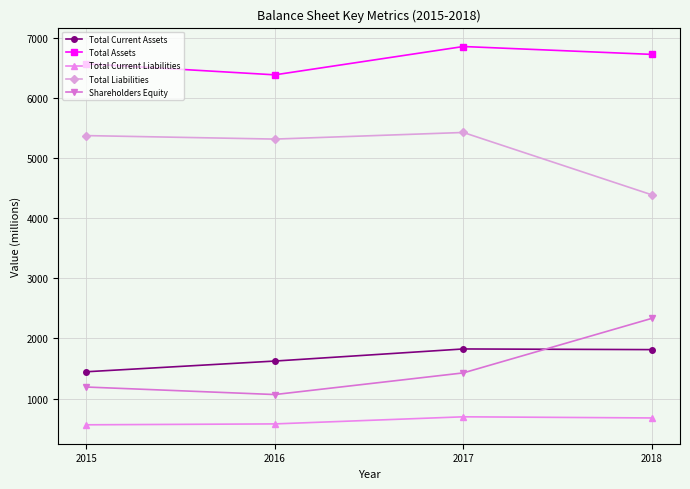

True or false: Total Liabilities and Total Current Assets intersect in this chart.

False